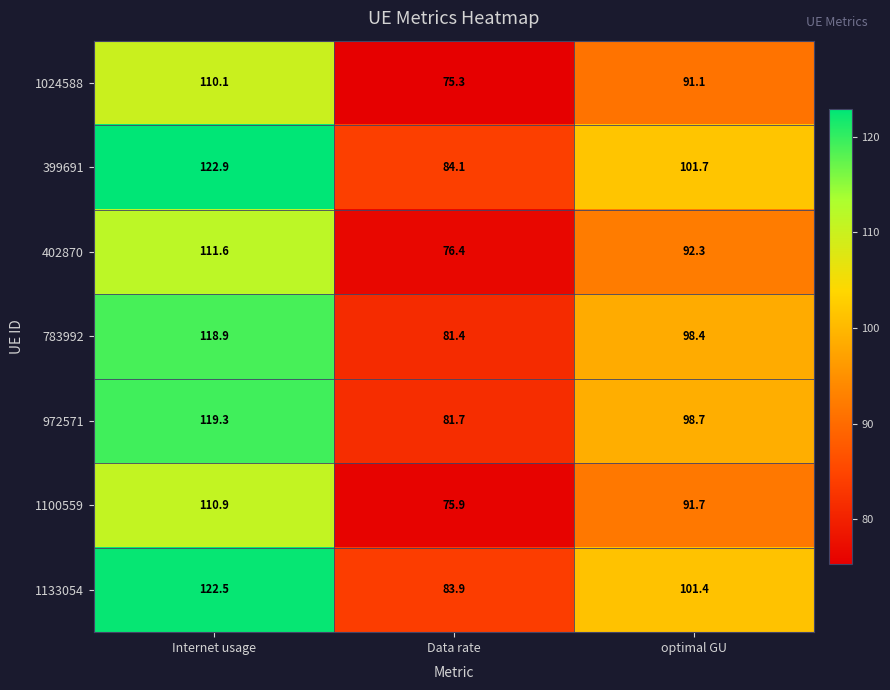

What is the difference between the maximum and second lowest values in the 1133054 series?

21.1